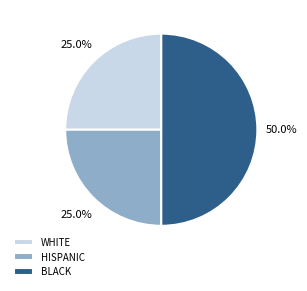

Does WHITE account for over 50% of the chart?

No